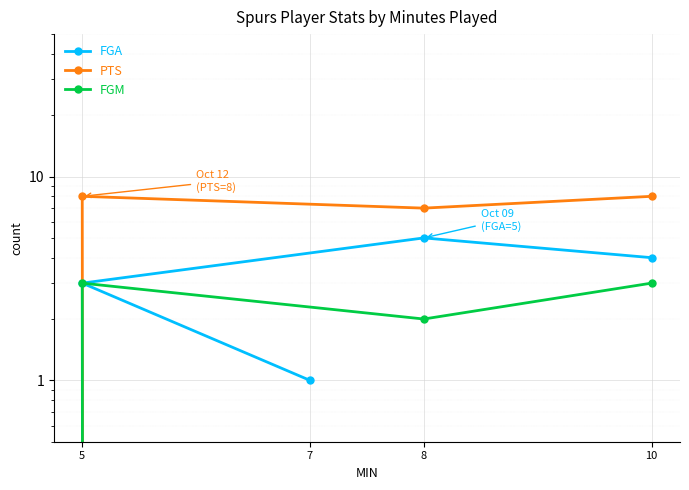

How many data points does each series have?

4